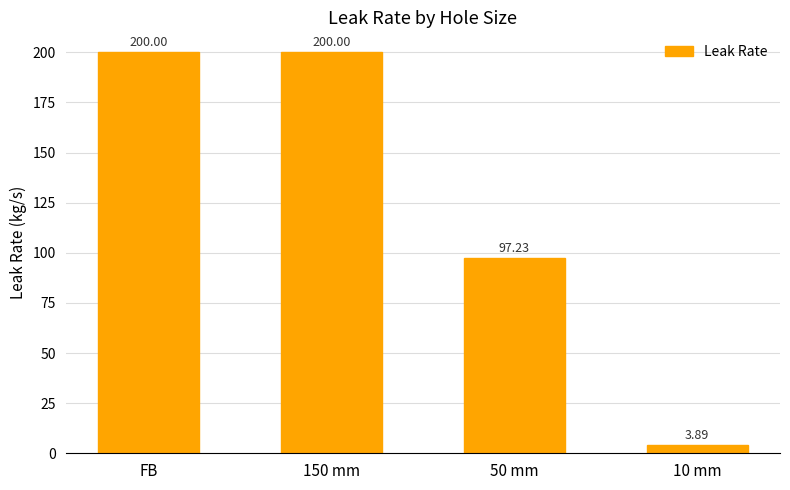

Reading left to right, list all the values displayed in this chart.

200.0	200.0	97.2	3.9